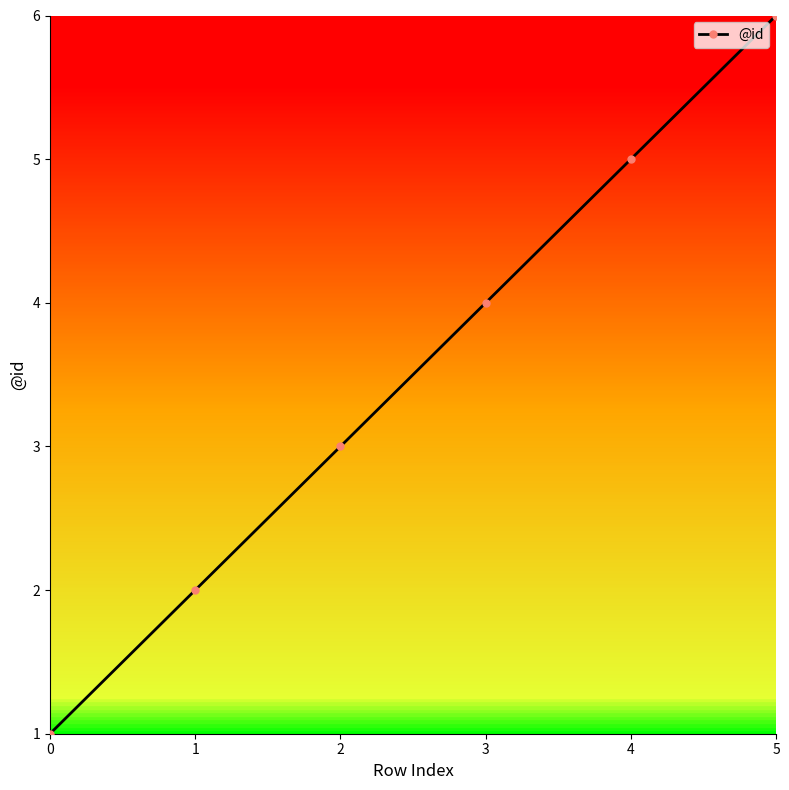

How many lines are shown in the chart?

1